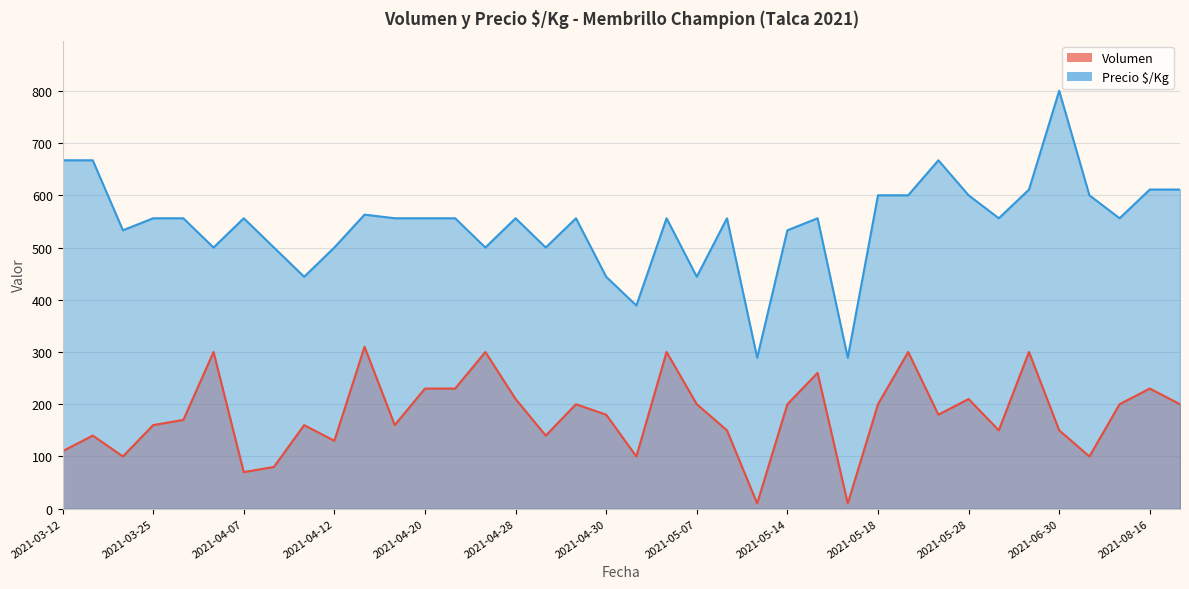

What is the sum of the Precio $/Kg values at 2021-04-30 and 2021-04-07?

1000